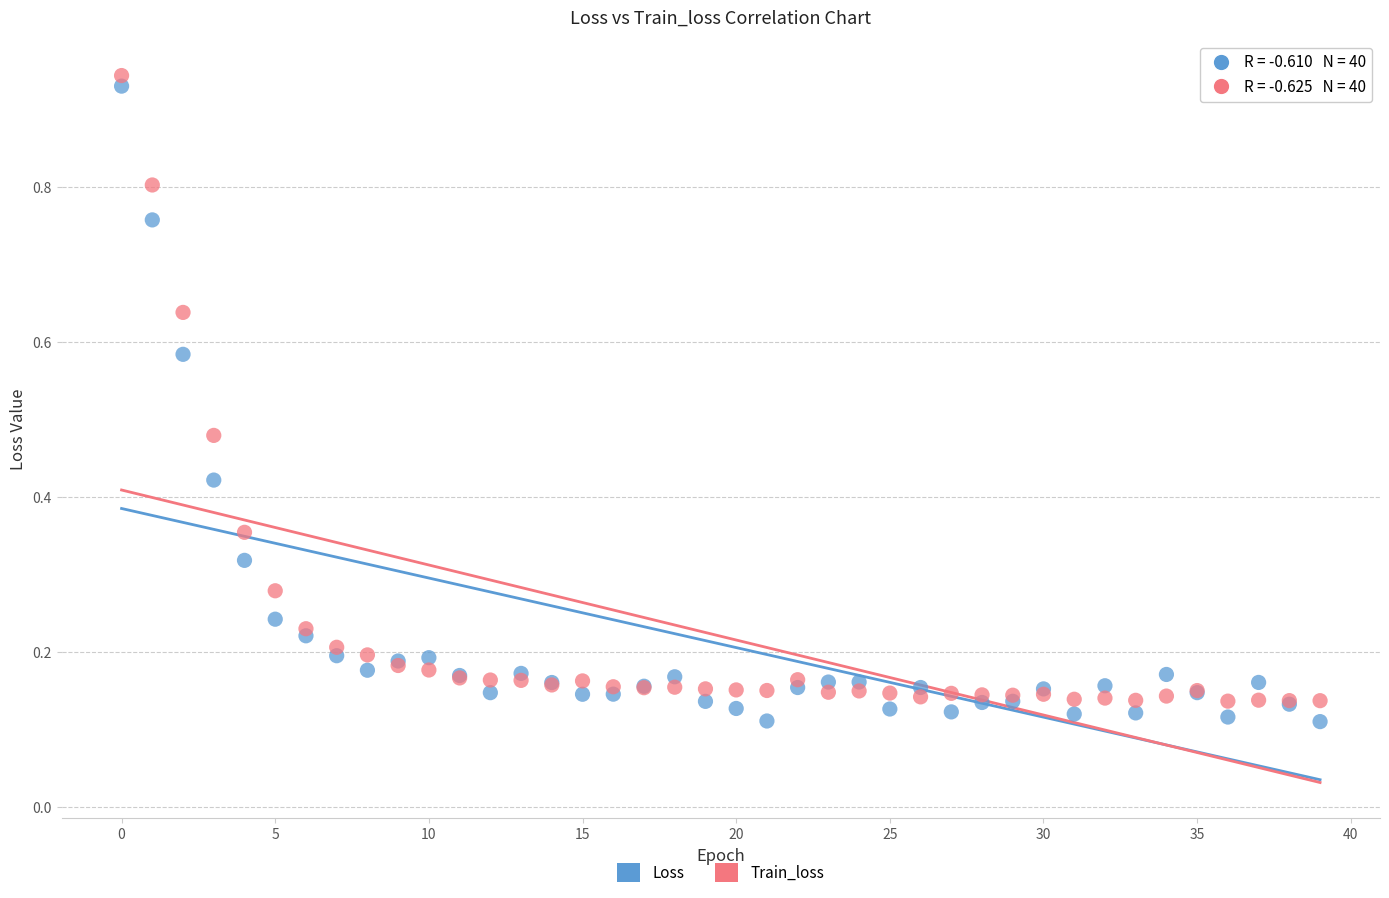

Which series has the widest spread of Y values?

Loss